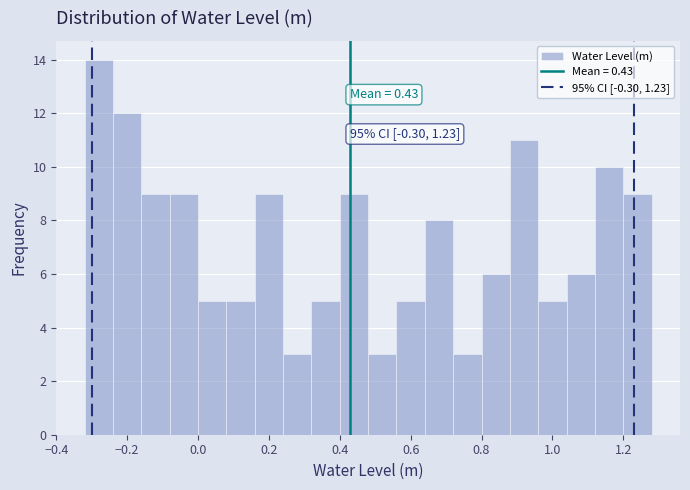

Over which range of the x-axis is the bar tallest?

-0.32 to -0.24